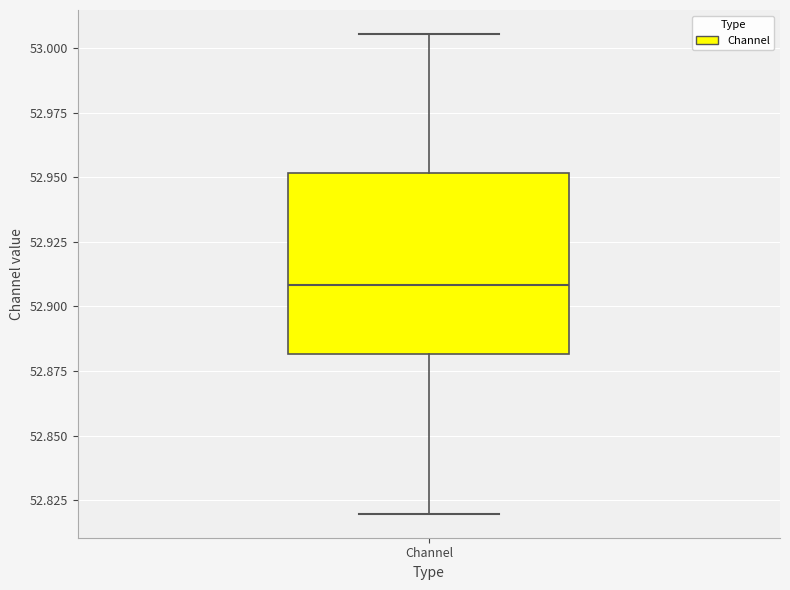

Read this box plot against the y-axis: the position of the median line, the range covered by the box, and the ends of both whiskers. The values are not printed on the chart, so give them approximately, as read against the axis.

median 52.910, box 52.880 to 52.950, whiskers 52.820 to 53.005